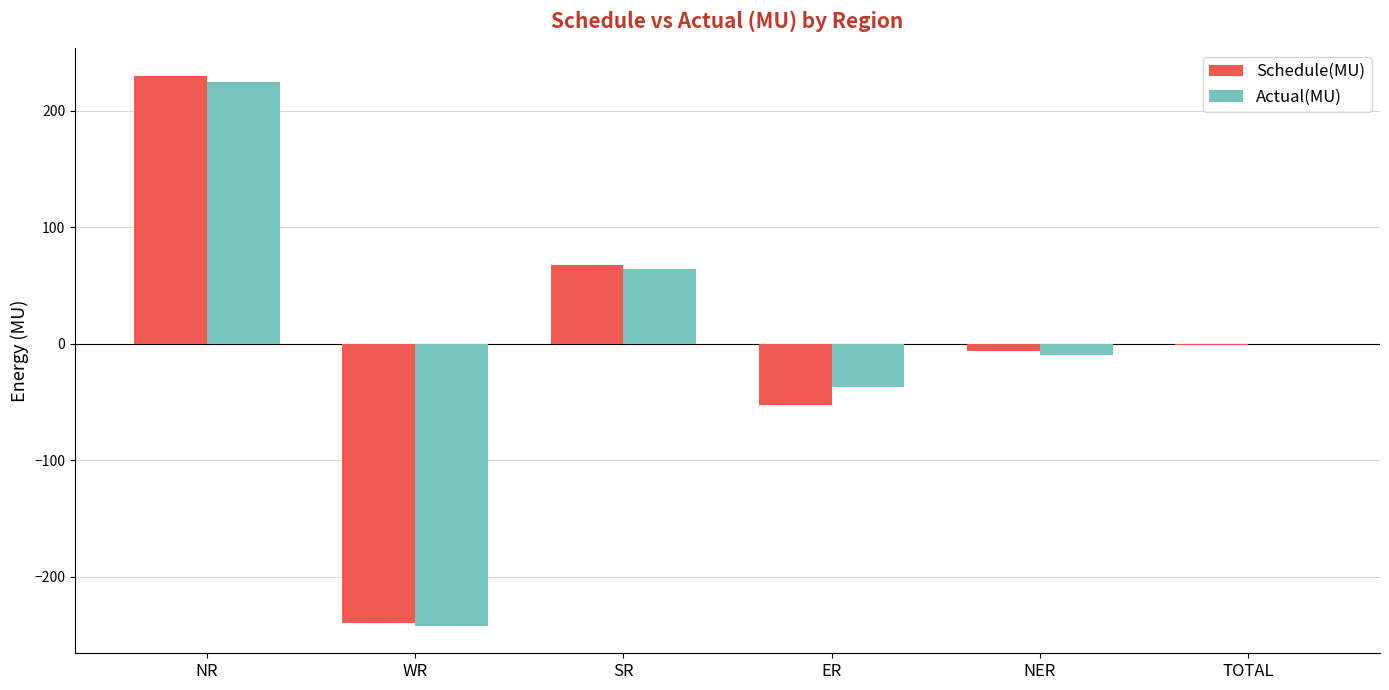

Is the value of Schedule(MU) at NR greater than the value of Actual(MU) at NER?

Yes